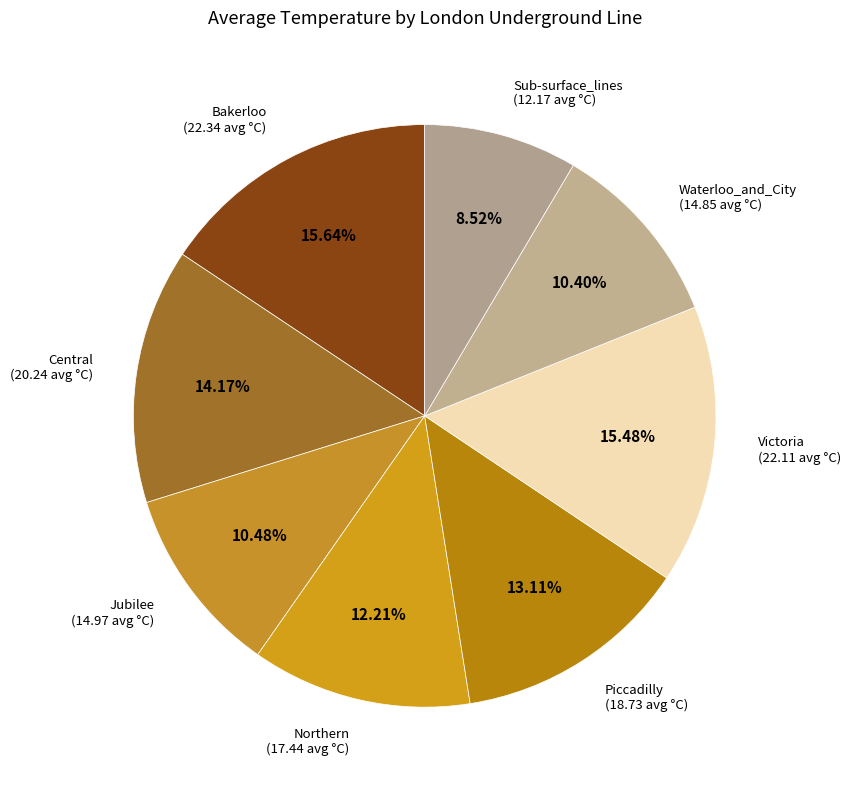

Does Sub-surface_lines account for over 50% of the chart?

No